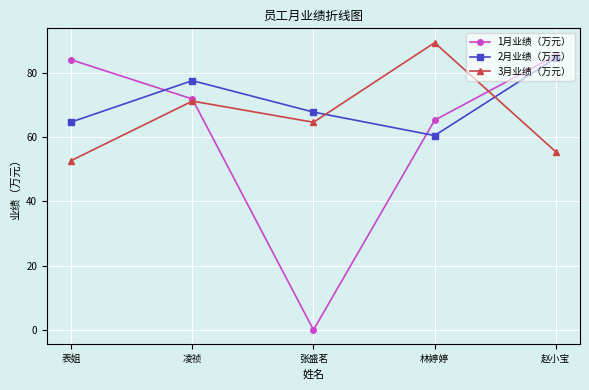

How many intersections are there between 2月业绩（万元） and 3月业绩（万元）?

2